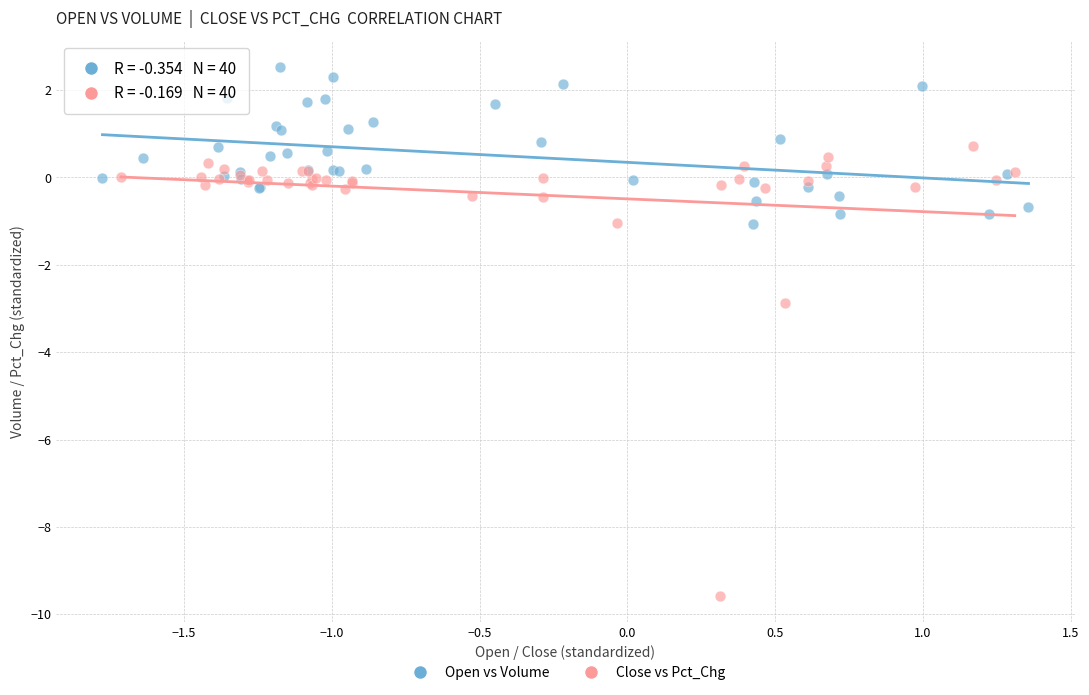

Which series reaches the maximum Y coordinate?

Open vs Volume